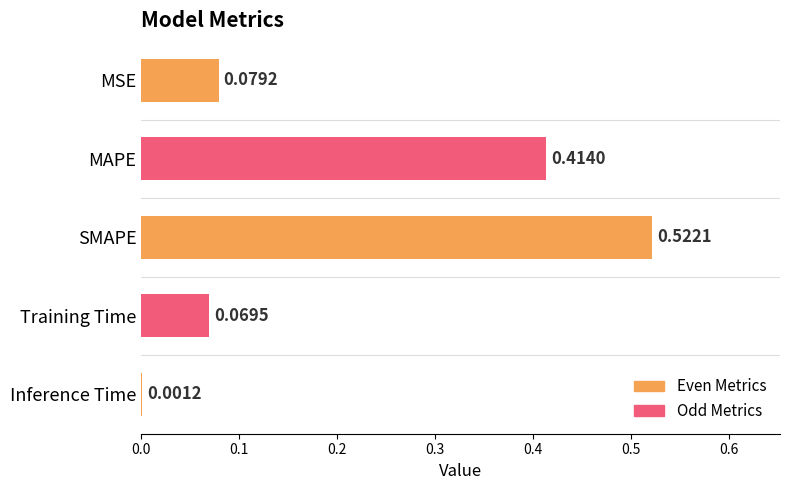

Count the number of data series in this chart.

1